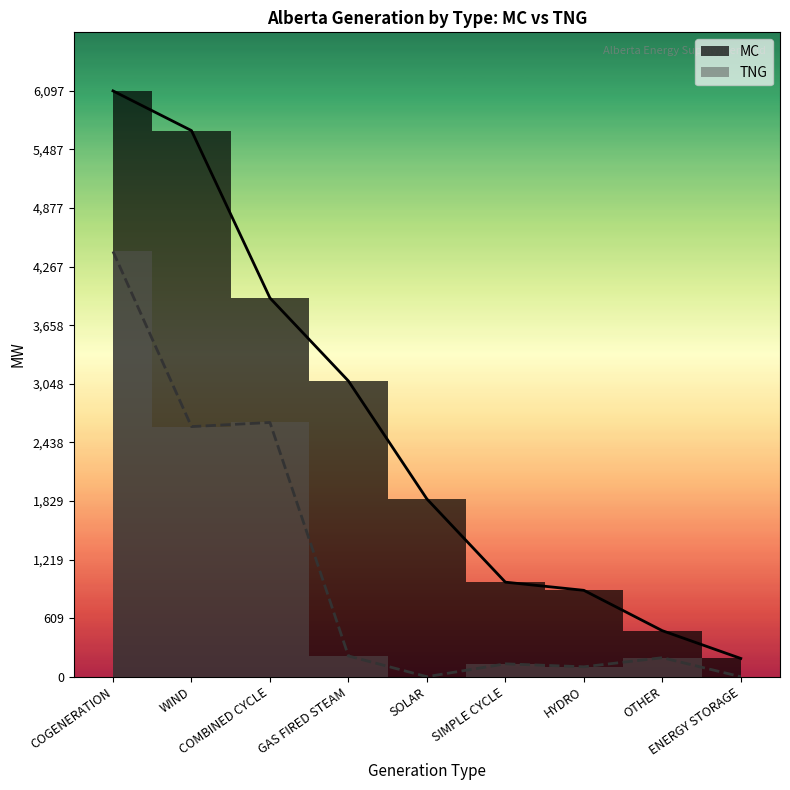

Reading left to right, transcribe all the data shown in this chart.

MC: 6097	5684	3942	3078	1850	984	899	479	190
TNG: 4426	2603	2646	216	0	134	103	198	0